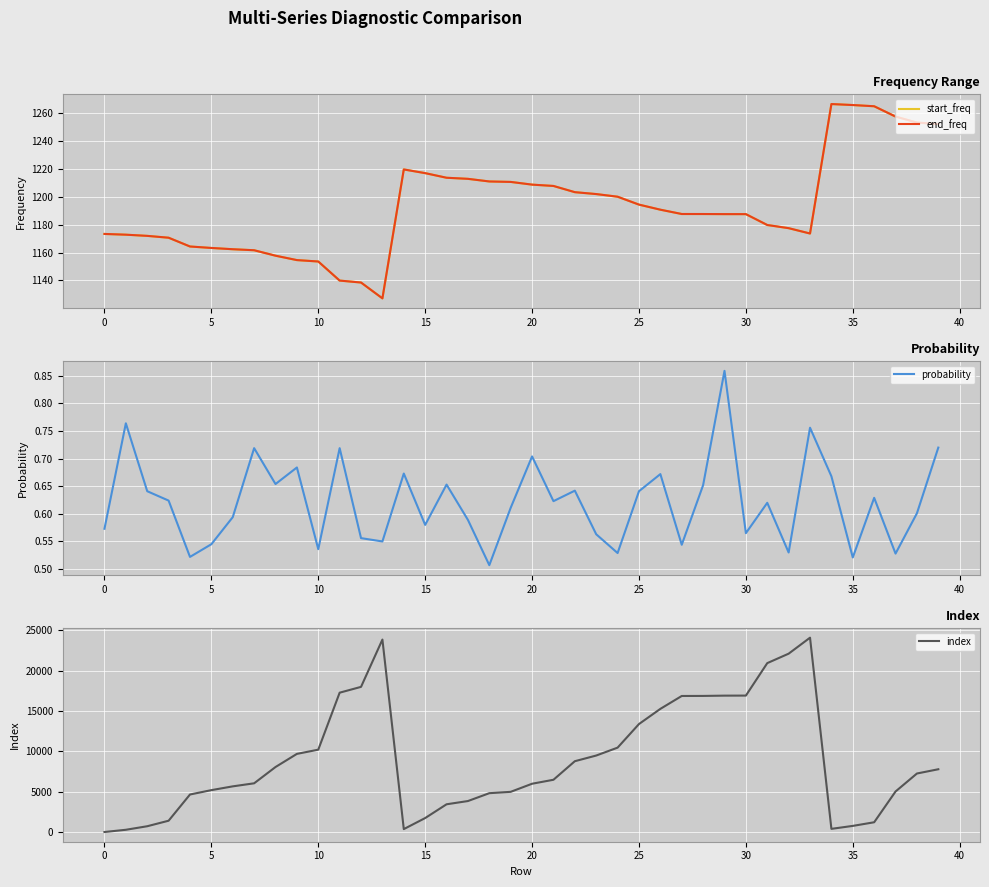

At which label does start_freq reach its peak?

34